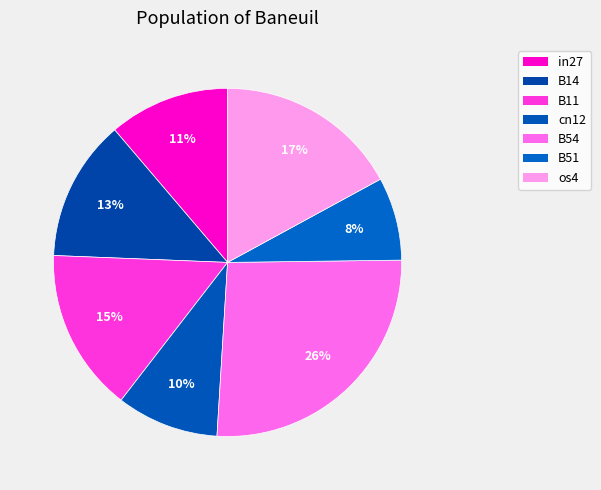

Which category has the biggest portion of the pie?

B54